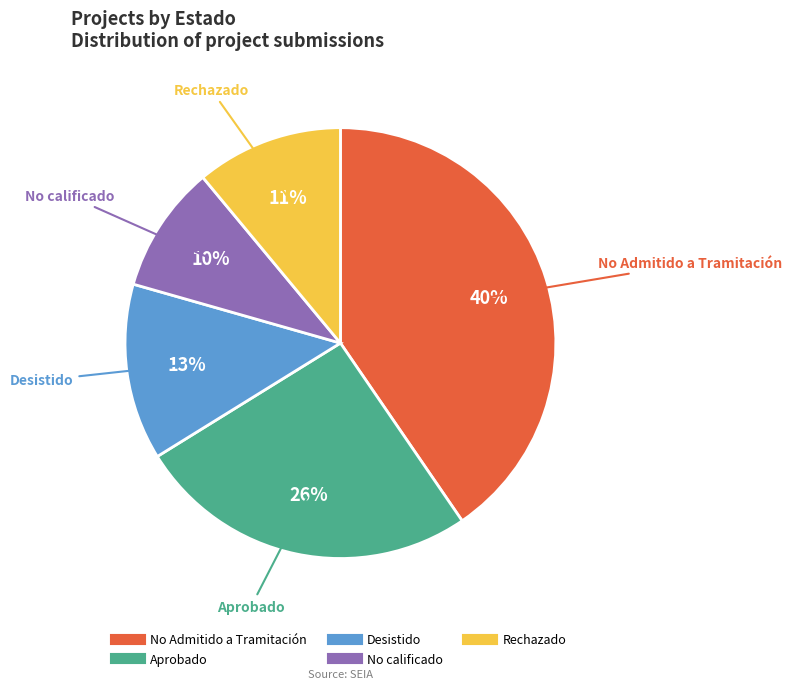

To the nearest percent, what is the average slice percentage?

20%